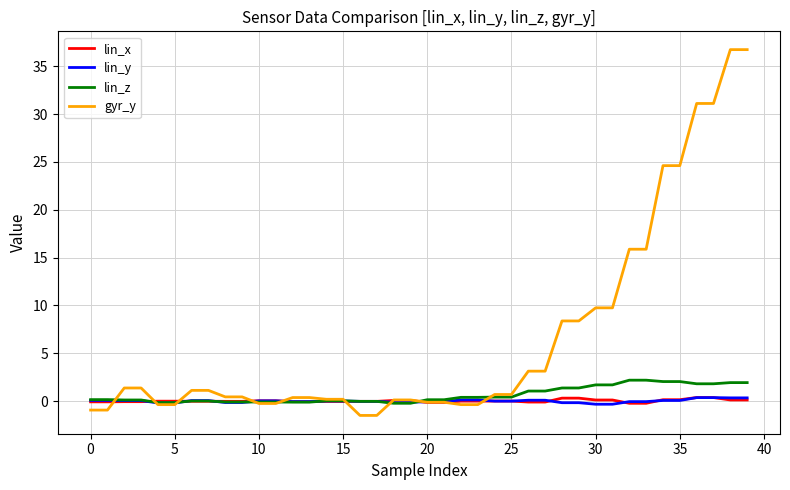

Which series has the largest total across all categories?

gyr_y